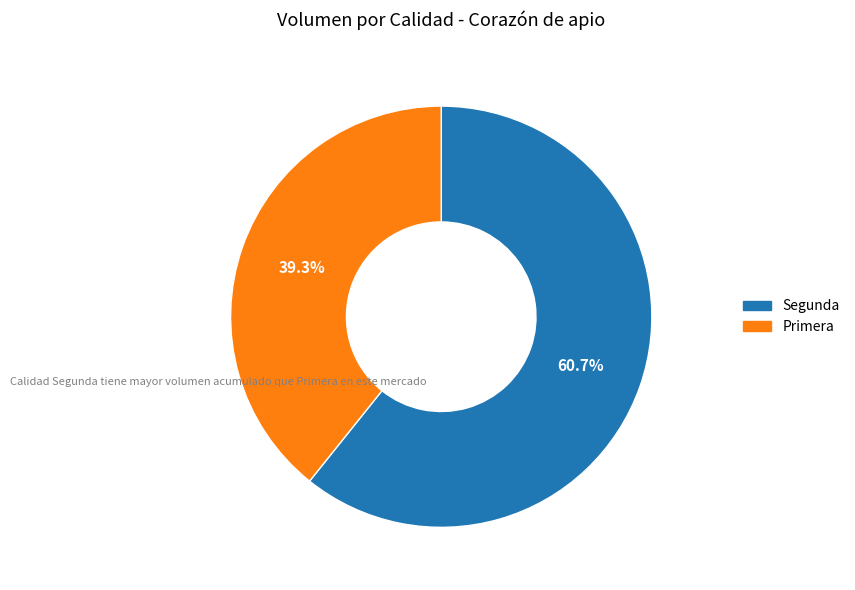

Is there a majority slice in this chart?

Yes